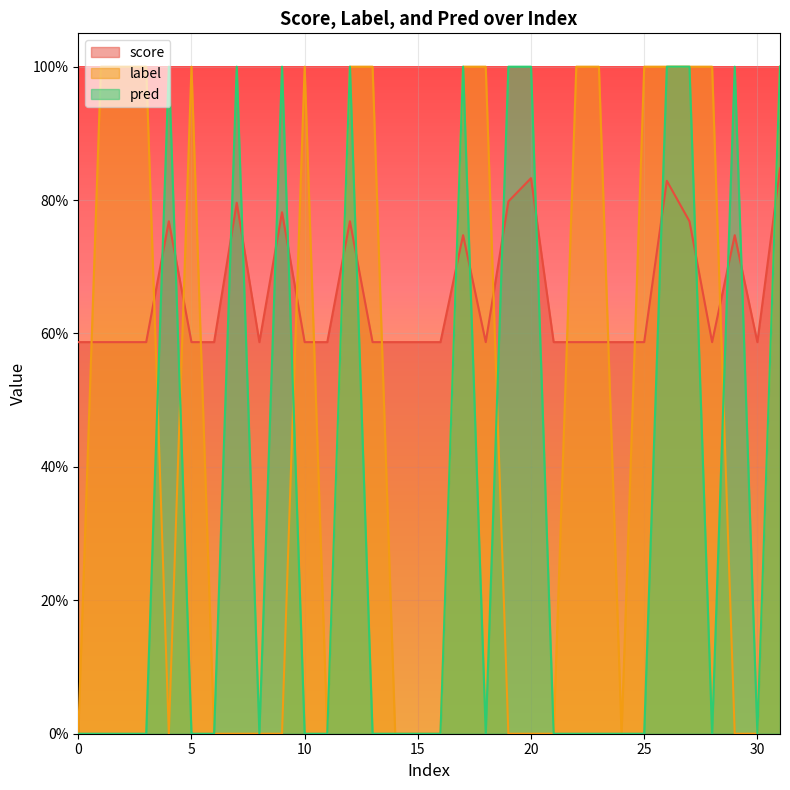

What is the total value across all series at 0?

0.6